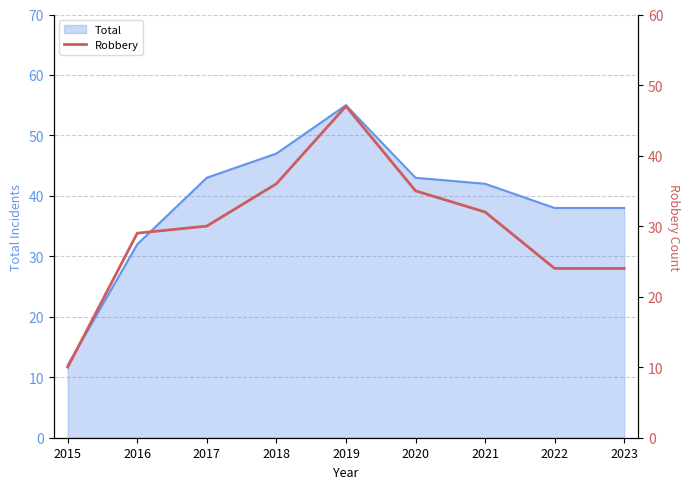

Where is the data nearest to the value 28?

2016